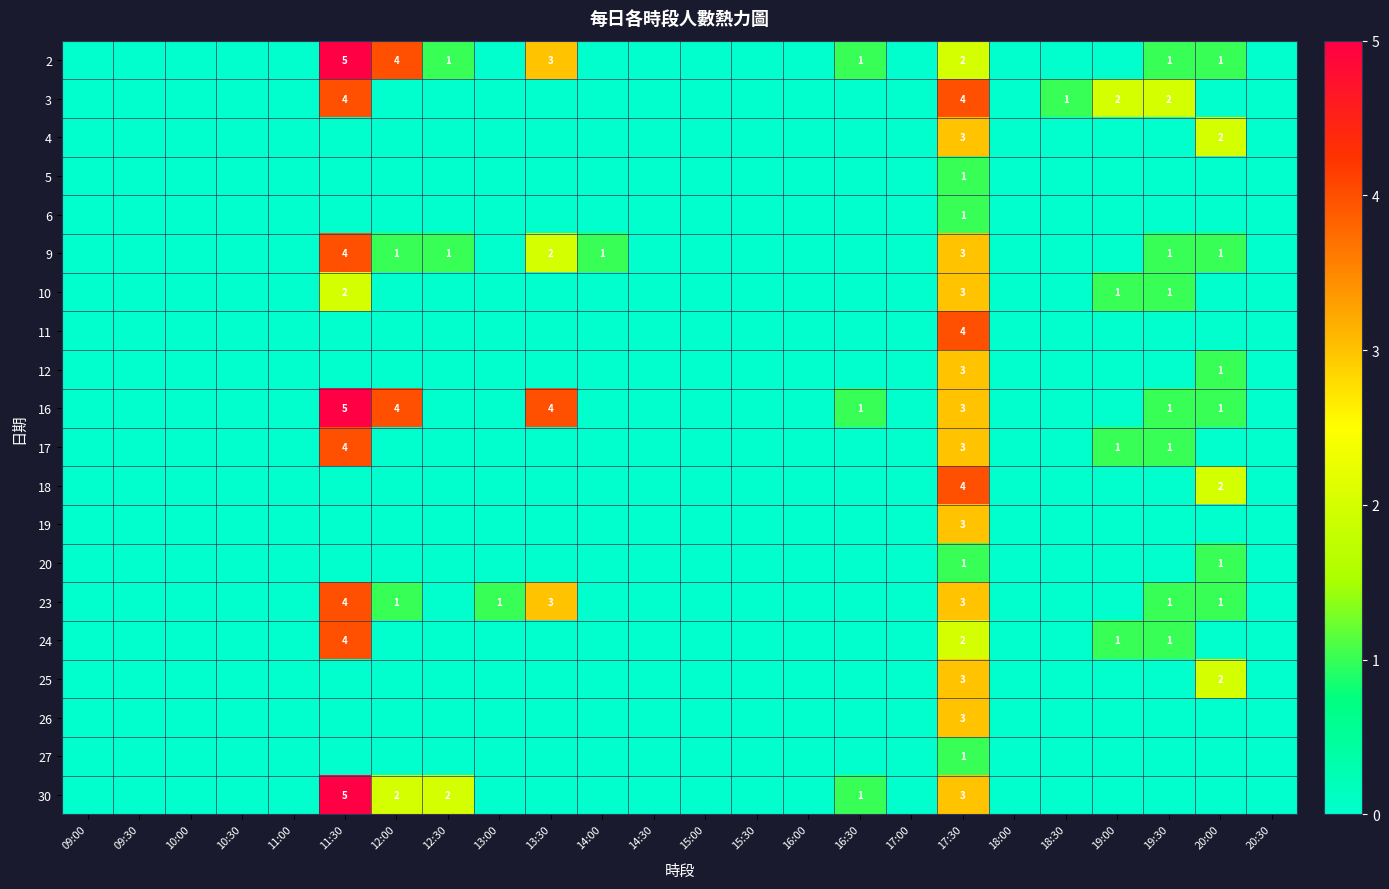

Is it true that 23 equals 3 at 17:30?

True